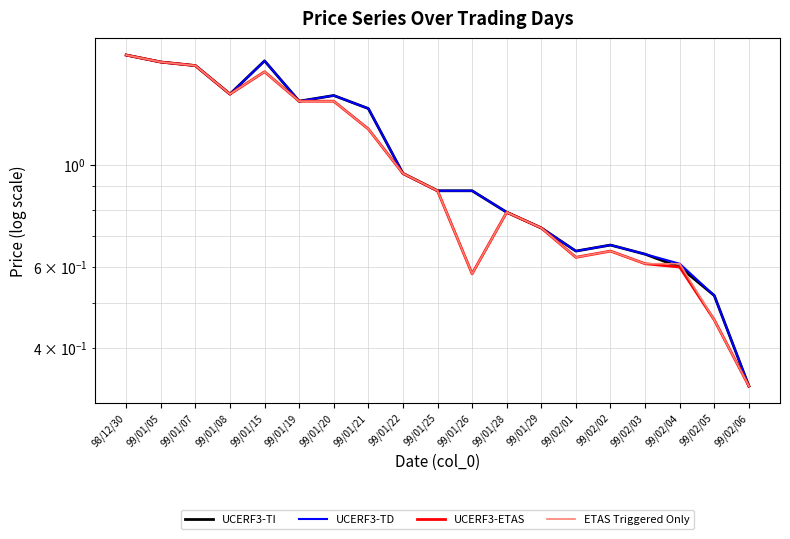

True or false: UCERF3-TD has more than 2 interior local peaks.

True